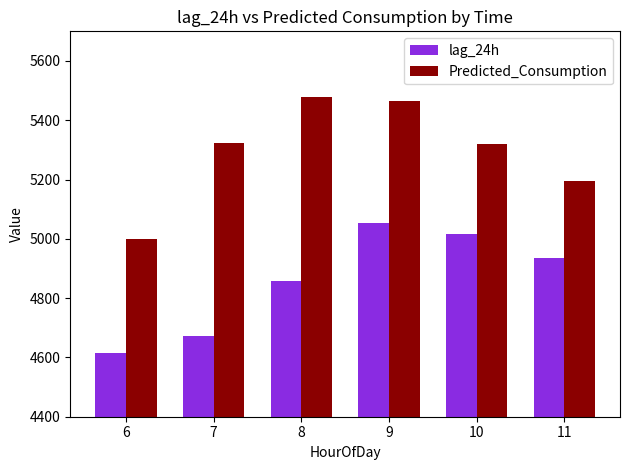

What is the sum of all Predicted_Consumption values?

31784.2